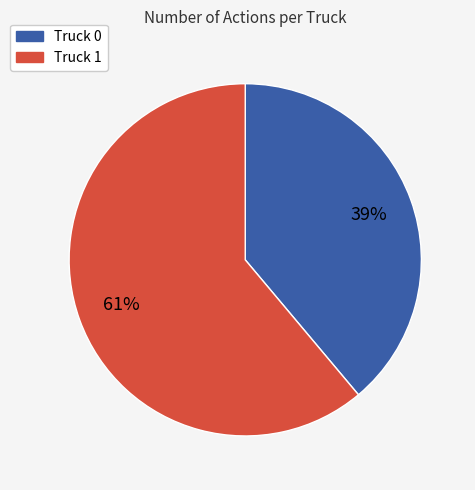

How many slices are in this pie chart?

2